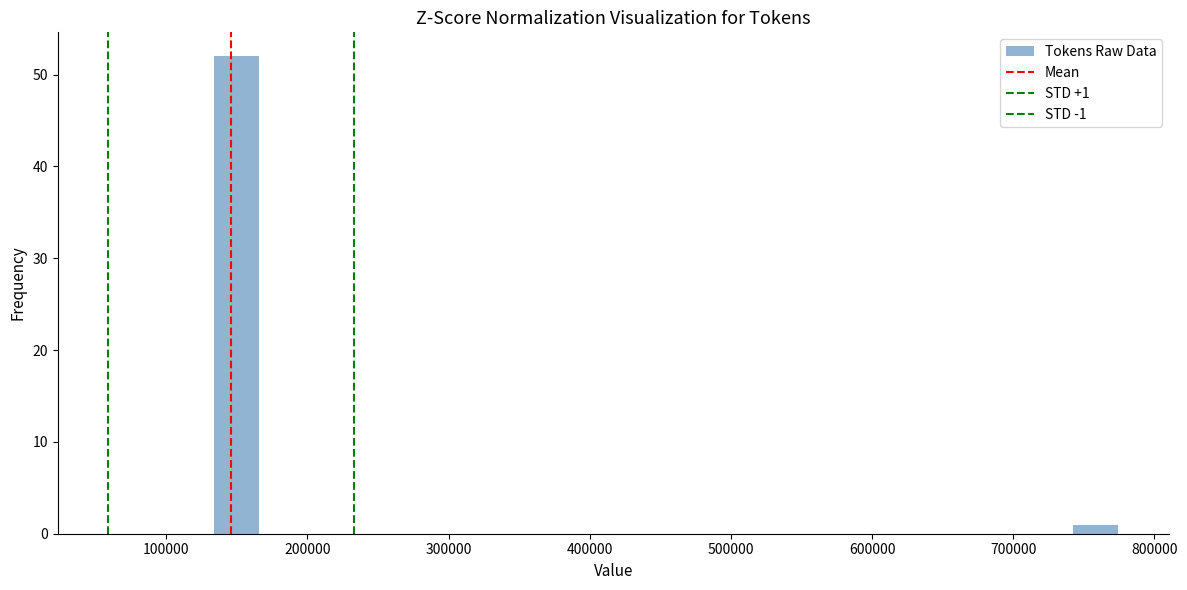

Around what value on the x-axis is the tallest bar? Give the approximate position of its centre, as read against the axis.

150000